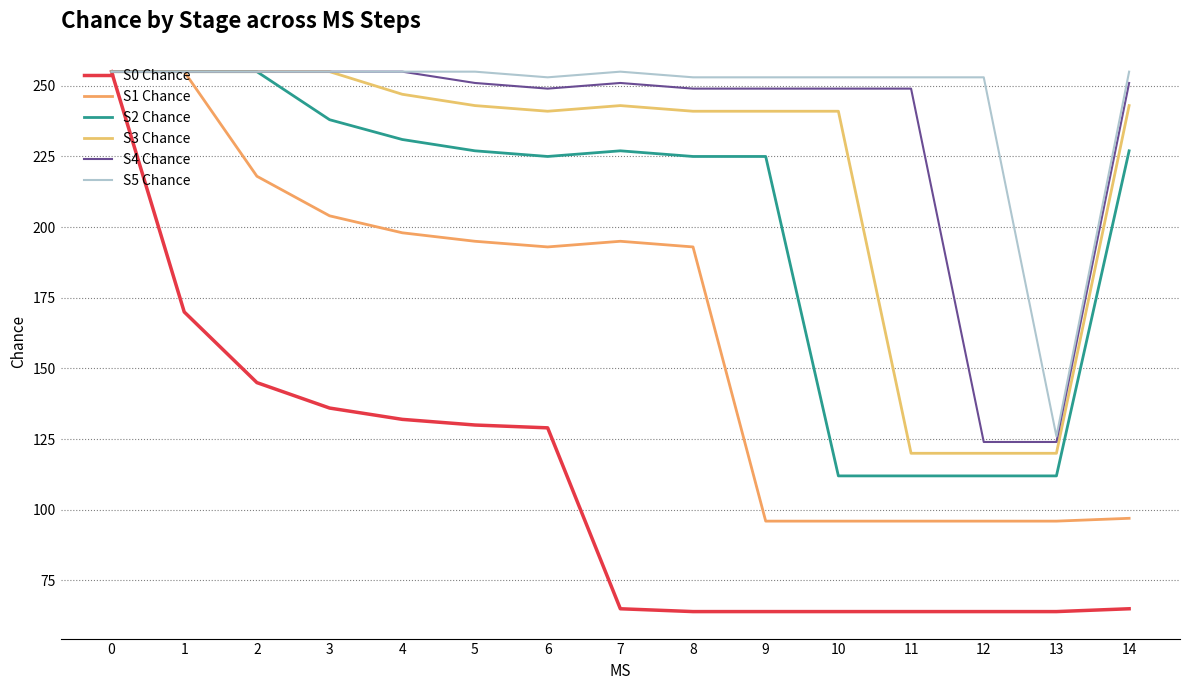

Which series has the largest range (max minus min)?

S0 Chance